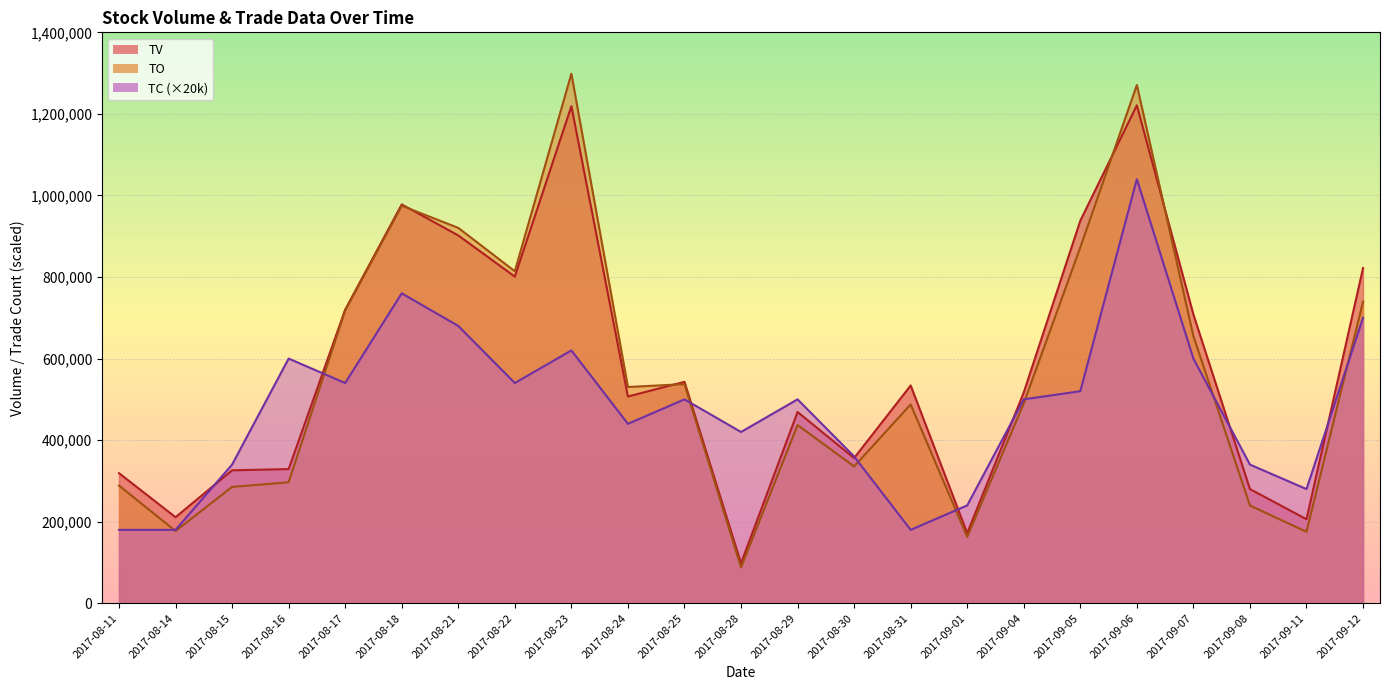

True or false: TV has more than 1 points higher than both neighbors.

True